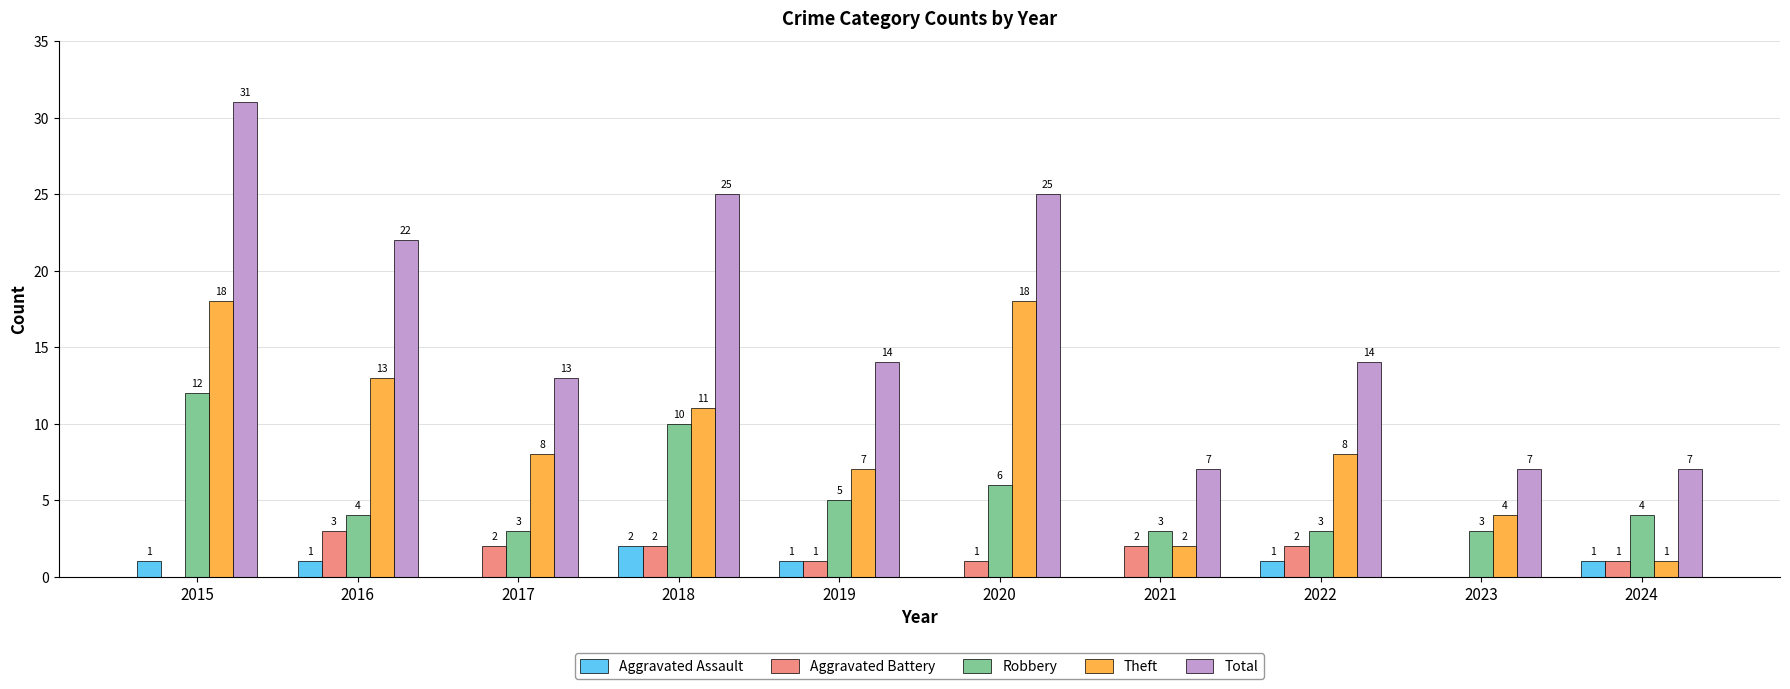

Is it true that Robbery equals 7 at 2019?

False